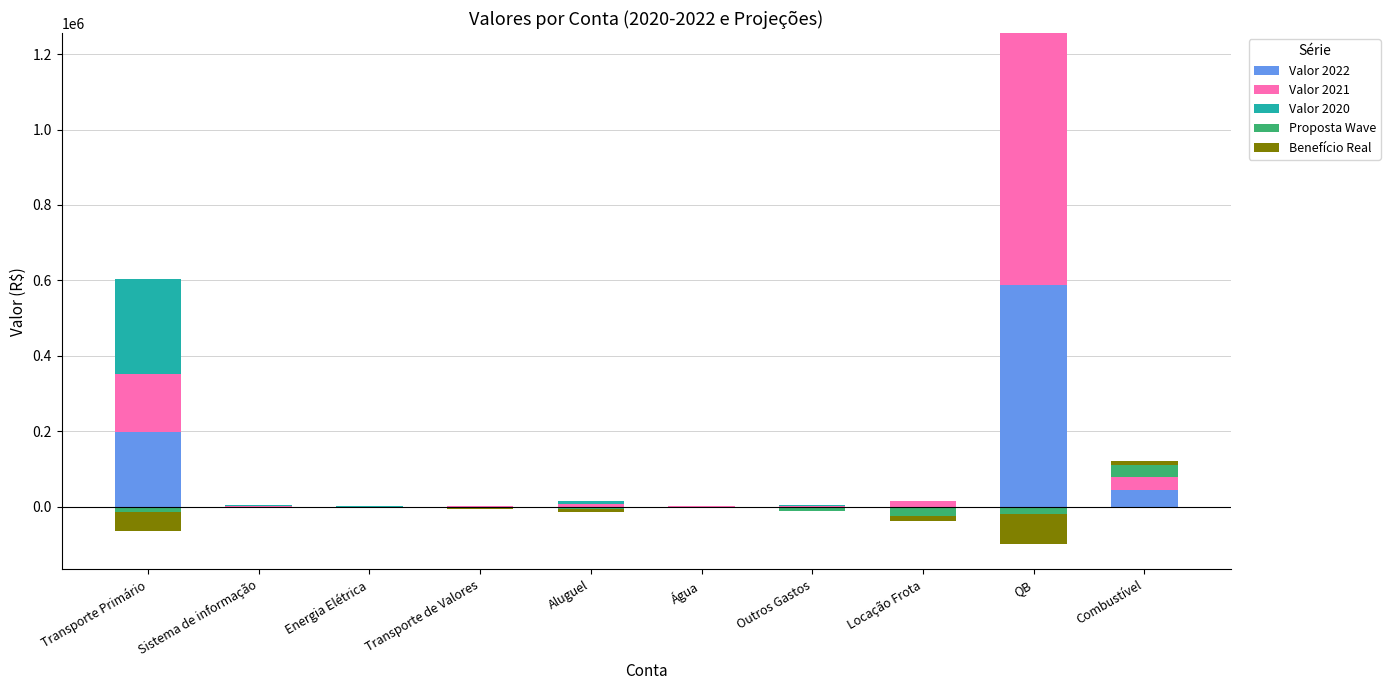

Is it true that Valor 2021 equals 1529.1 at Sistema de informação?

True